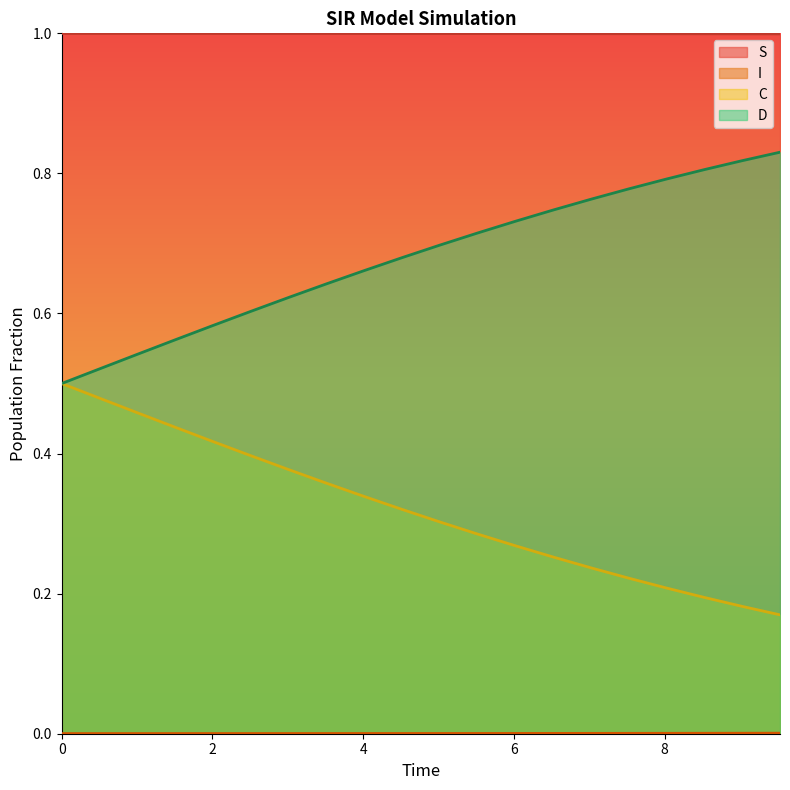

True or false: D and S intersect in this chart.

False